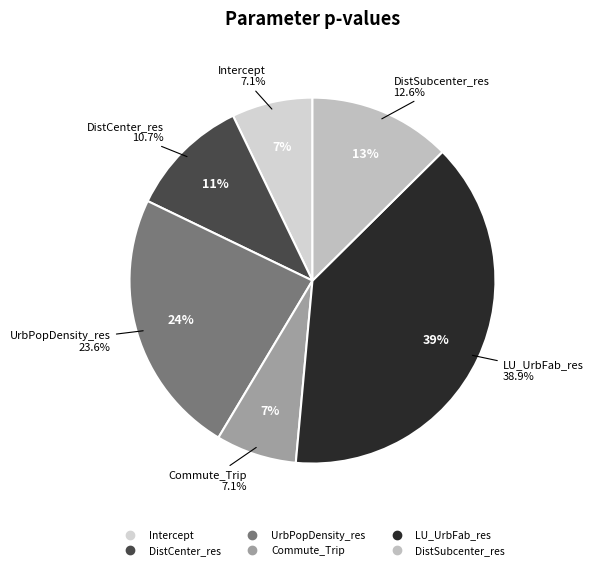

Does DistCenter_res account for over 50% of the chart?

No